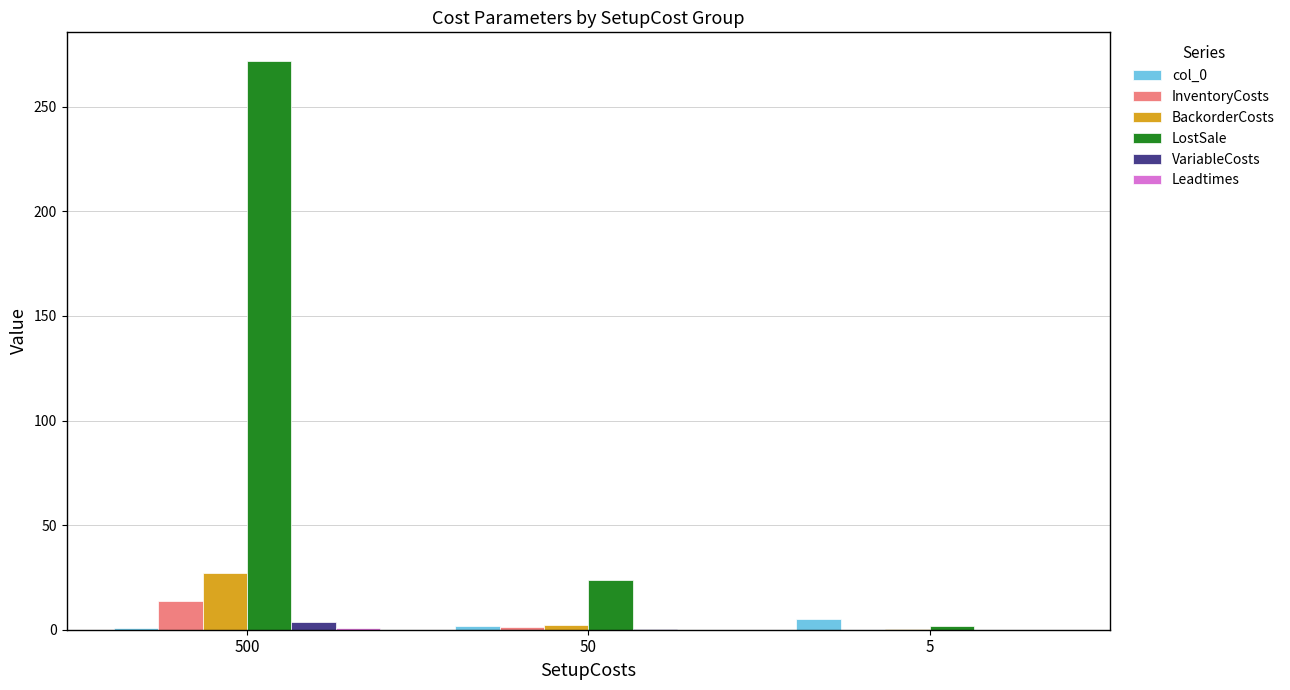

Which category has the highest value across all series?

500